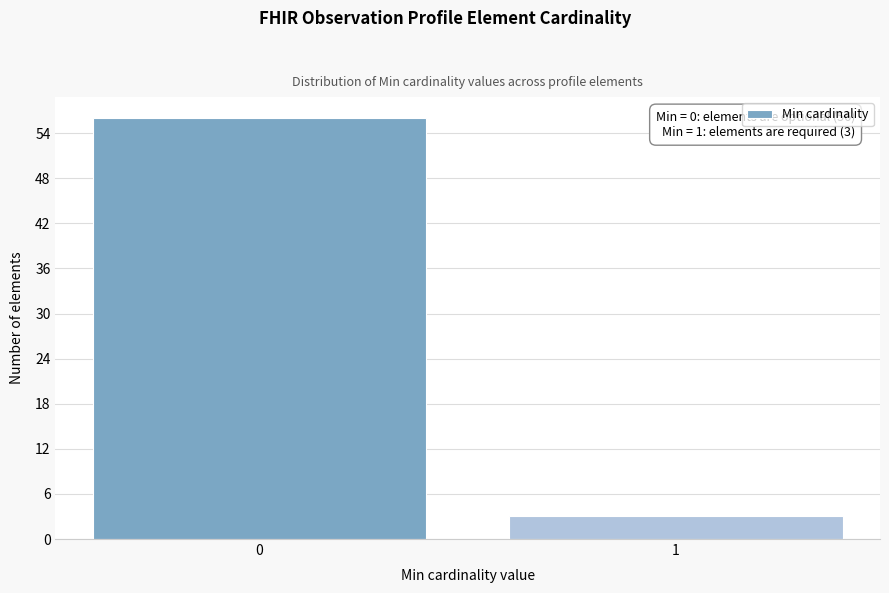

Reading left to right, list all the values displayed in this chart.

56	3